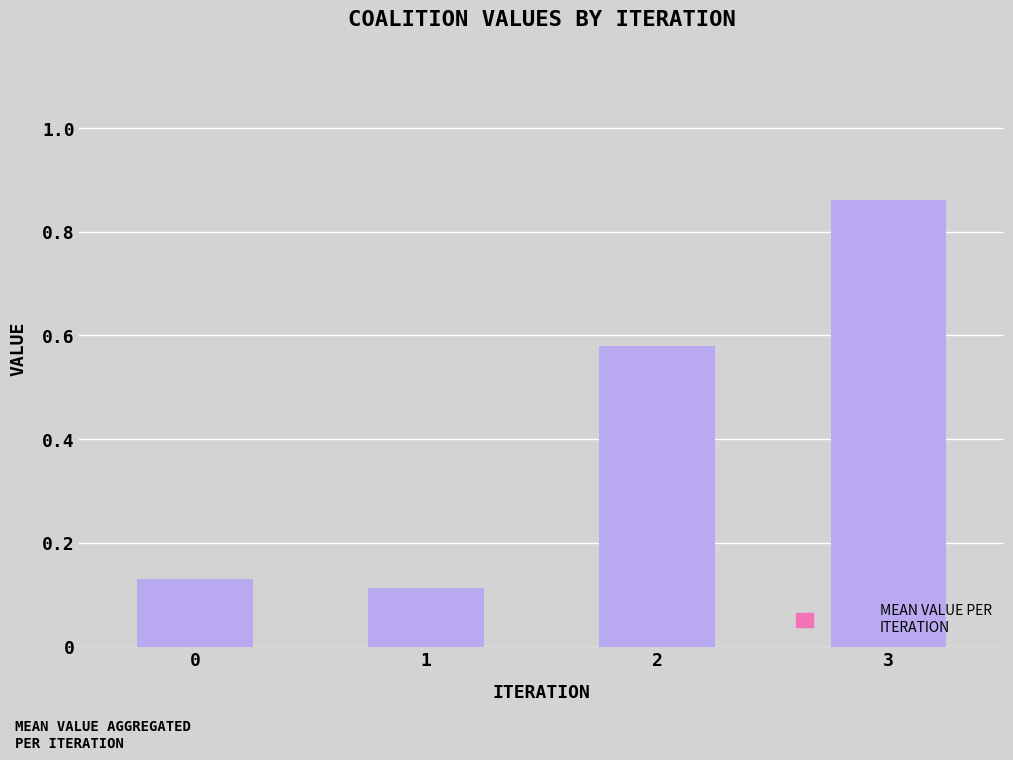

Does the chart contain any negative values?

No